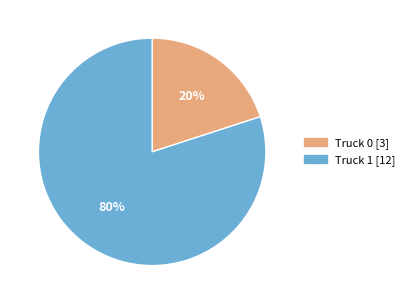

Is it true that Truck 0 is 20% of the pie?

True